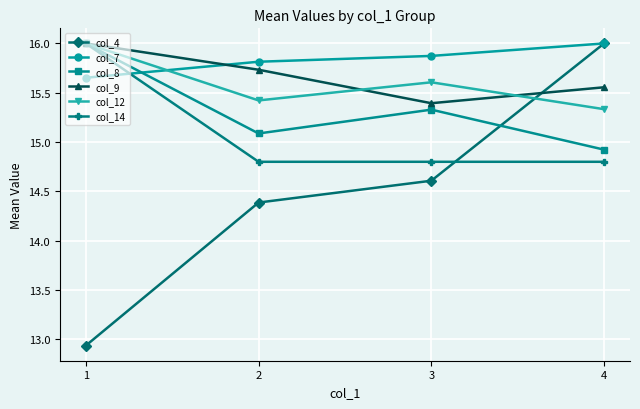

What is the greatest value displayed?

16.0